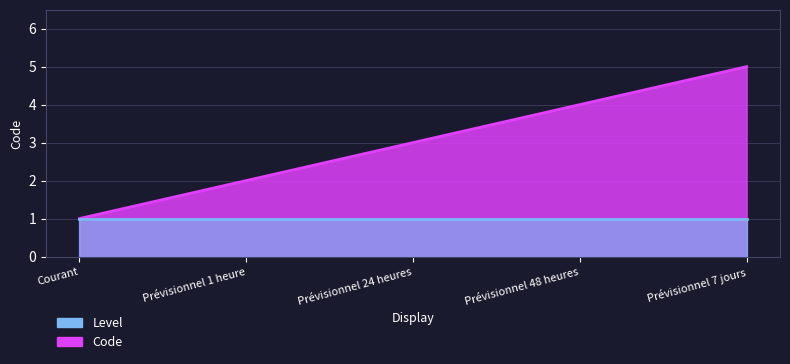

At which category is the sum across all series the highest?

Prévisionnel 7 jours